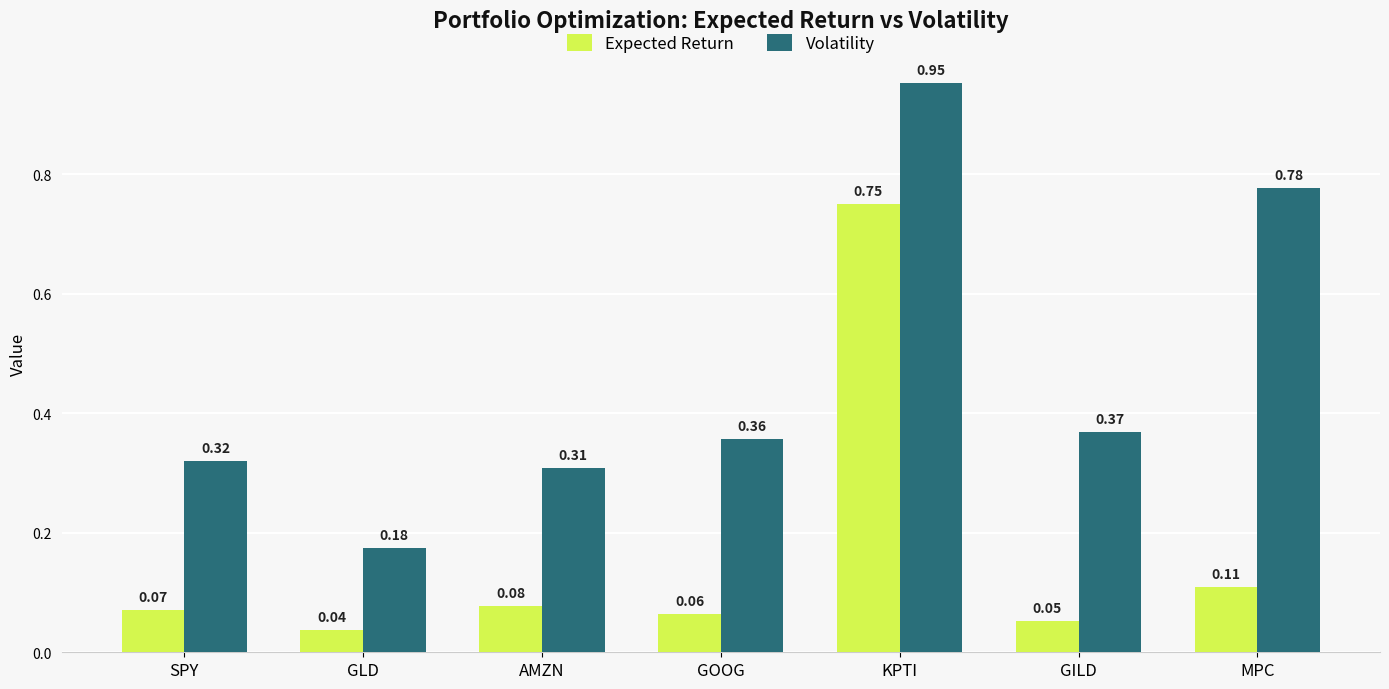

Rank the categories by Expected Return value from lowest to highest.

GLD, GILD, GOOG, SPY, AMZN, MPC, KPTI